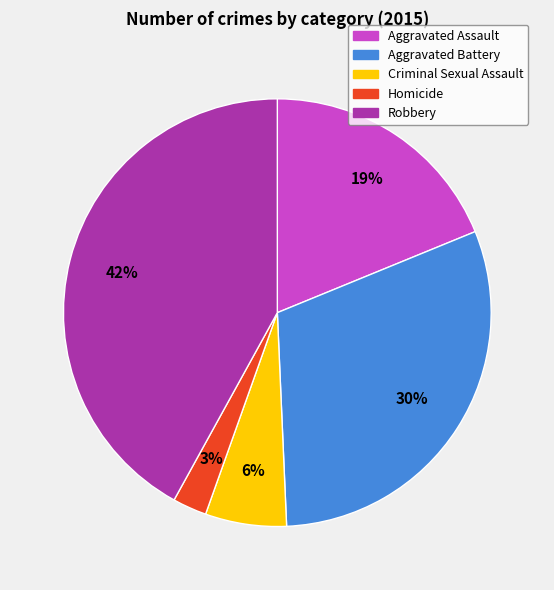

True or false: Homicide accounts for 3% of the total.

True